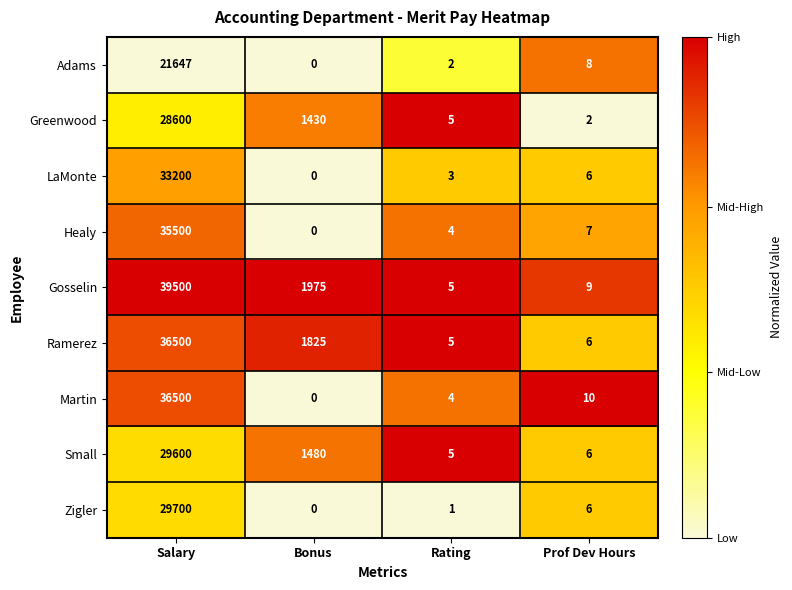

Where is Adams nearest to the value 10823?

Prof Dev Hours